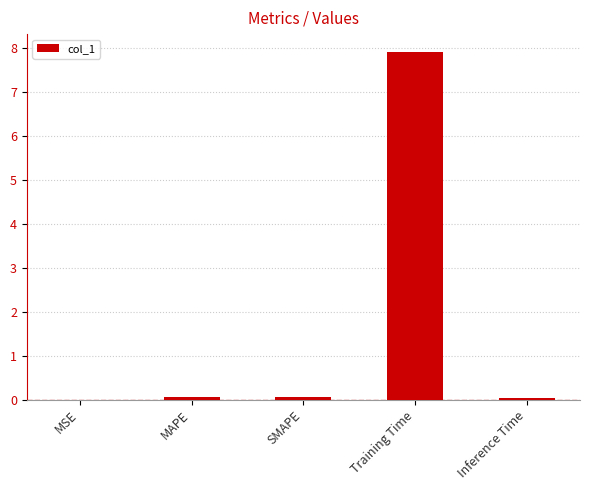

Which category has the highest value across all series?

Training Time